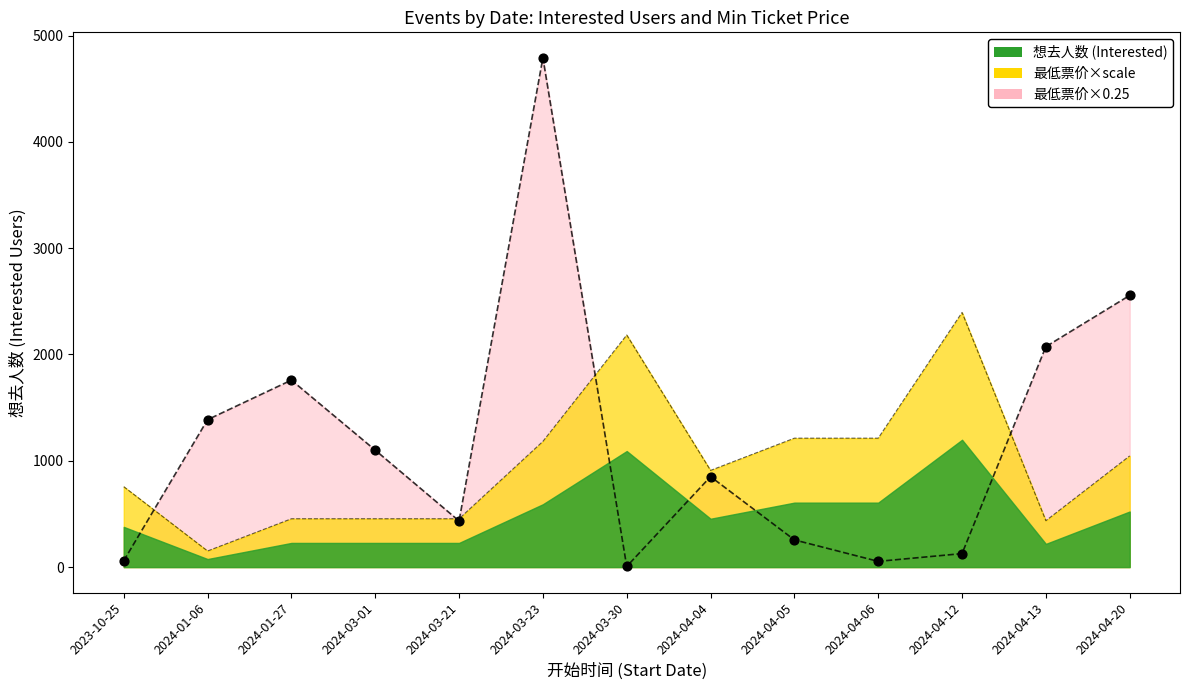

Which series contains the lowest Y value?

想去人数